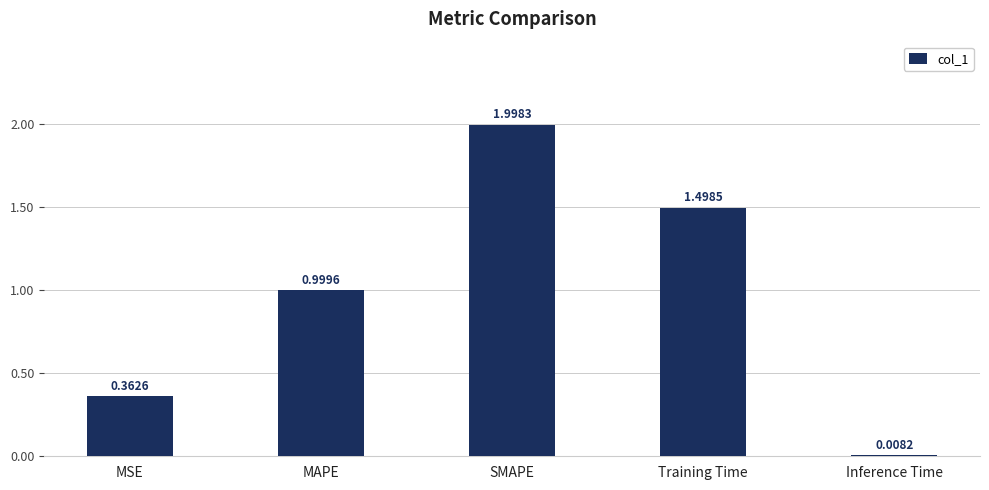

Are the bars horizontal?

No